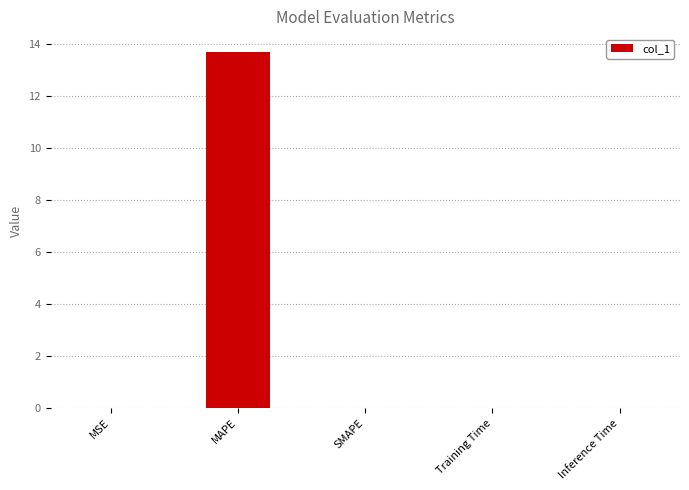

What is the sum of all values?

13.7